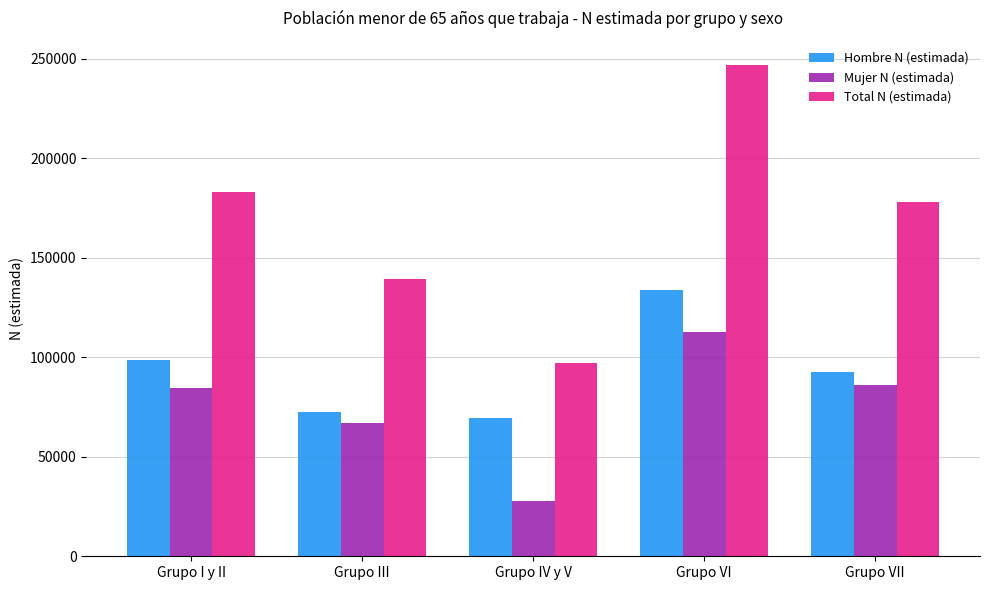

Reading left to right, list all the values displayed in this chart.

Hombre N (estimada): 98405	72386	69318	133808	92395
Mujer N (estimada): 84630	66841	27931	112927	85847
Total N (estimada): 183035	139228	97249	246735	178242